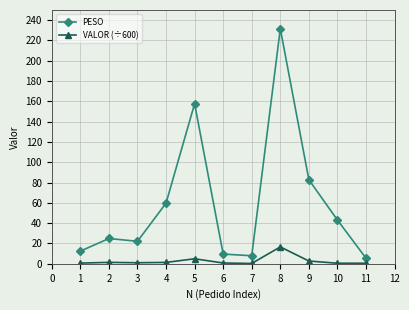

Between 4 and 7, which series saw the biggest shift?

PESO